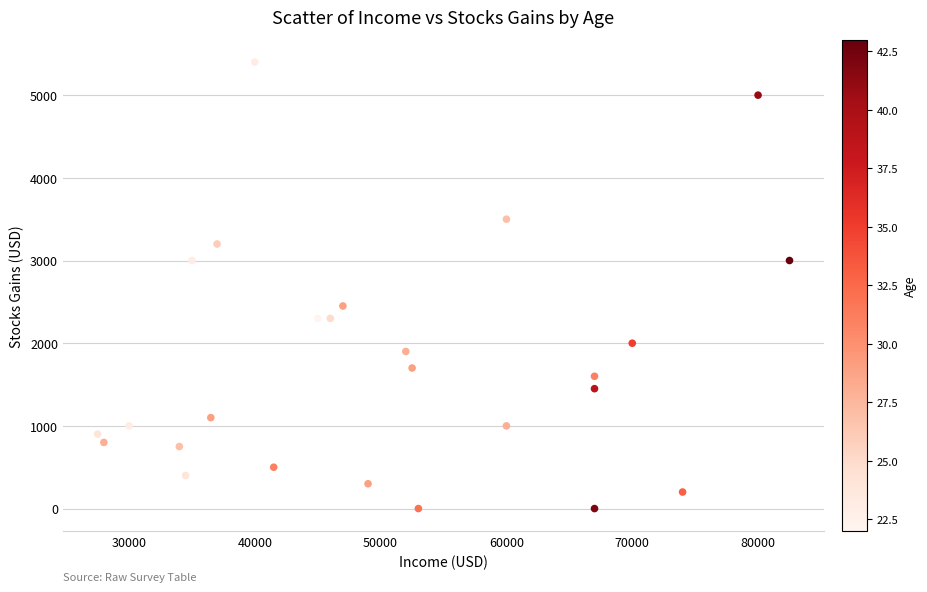

What is the range of Y values (max minus min)?

5400